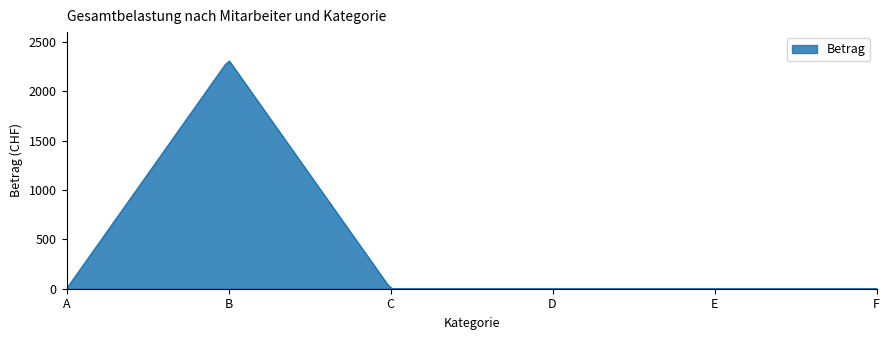

What is the difference between the maximum and minimum values?

2306.4